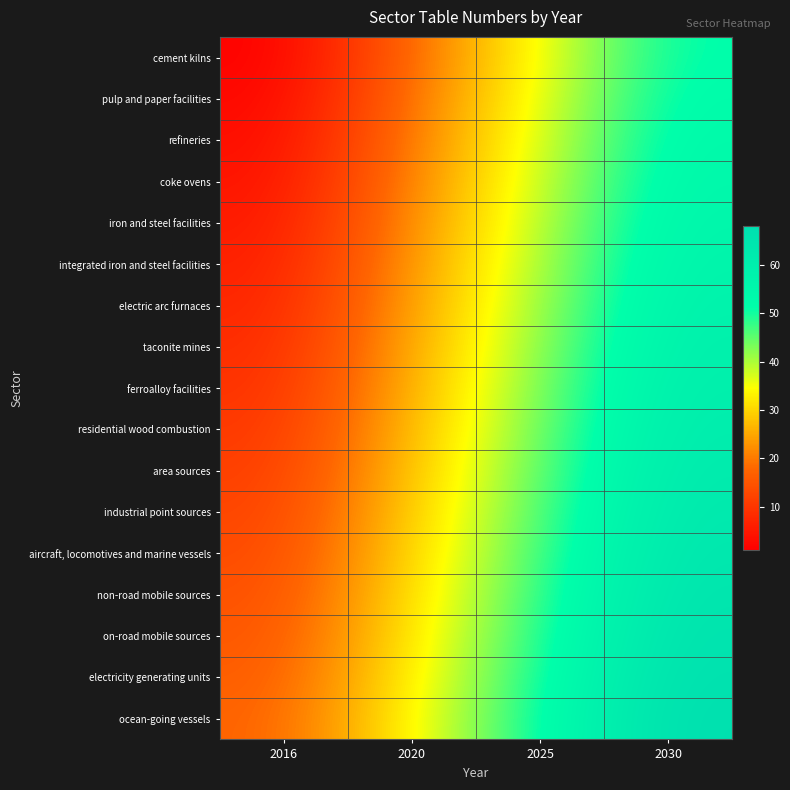

Reading right to left, what are all the values shown in this chart?

cement kilns: 2030=52	2025=35	2020=18	2016=1
pulp and paper facilities: 2030=53	2025=36	2020=19	2016=2
refineries: 2030=54	2025=37	2020=20	2016=3
coke ovens: 2030=55	2025=38	2020=21	2016=4
iron and steel facilities: 2030=56	2025=39	2020=22	2016=5
integrated iron and steel facilities: 2030=57	2025=40	2020=23	2016=6
electric arc furnaces: 2030=58	2025=41	2020=24	2016=7
taconite mines: 2030=59	2025=42	2020=25	2016=8
ferroalloy facilities: 2030=60	2025=43	2020=26	2016=9
residential wood combustion: 2030=61	2025=44	2020=27	2016=10
area sources: 2030=62	2025=45	2020=28	2016=11
industrial point sources: 2030=63	2025=46	2020=29	2016=12
aircraft, locomotives and marine vessels: 2030=64	2025=47	2020=30	2016=13
non-road mobile sources: 2030=65	2025=48	2020=31	2016=14
on-road mobile sources: 2030=66	2025=49	2020=32	2016=15
electricity generating units: 2030=67	2025=50	2020=33	2016=16
ocean-going vessels: 2030=68	2025=51	2020=34	2016=17